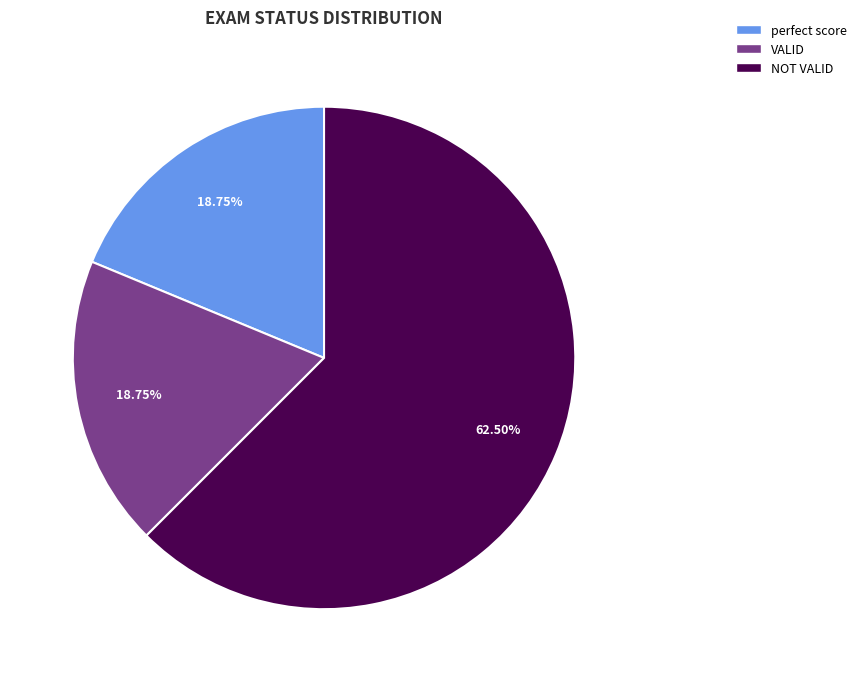

Do NOT VALID and perfect score together represent more than half of the pie?

Yes